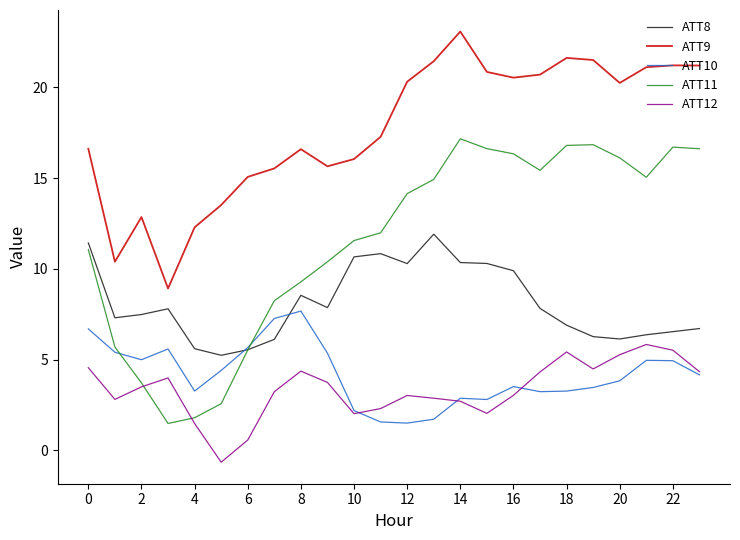

List the series in order of their peak value, highest first.

ATT9, ATT11, ATT8, ATT10, ATT12